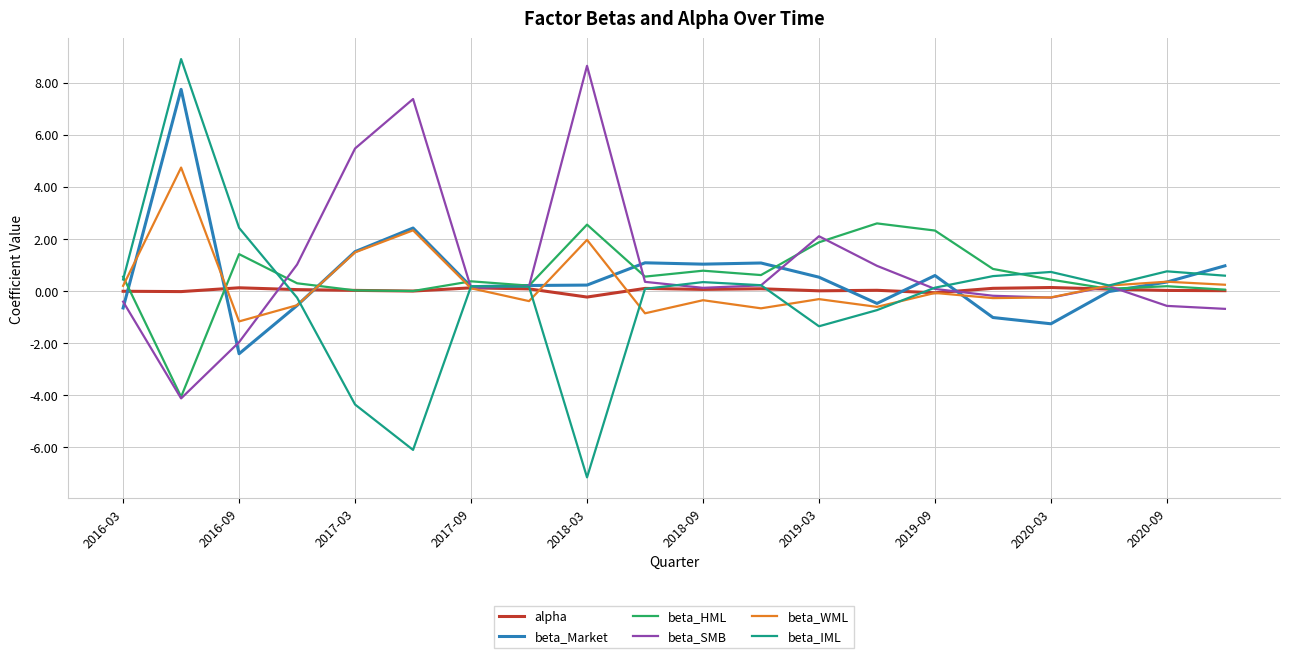

What is the maximum value for beta_SMB?

8.6